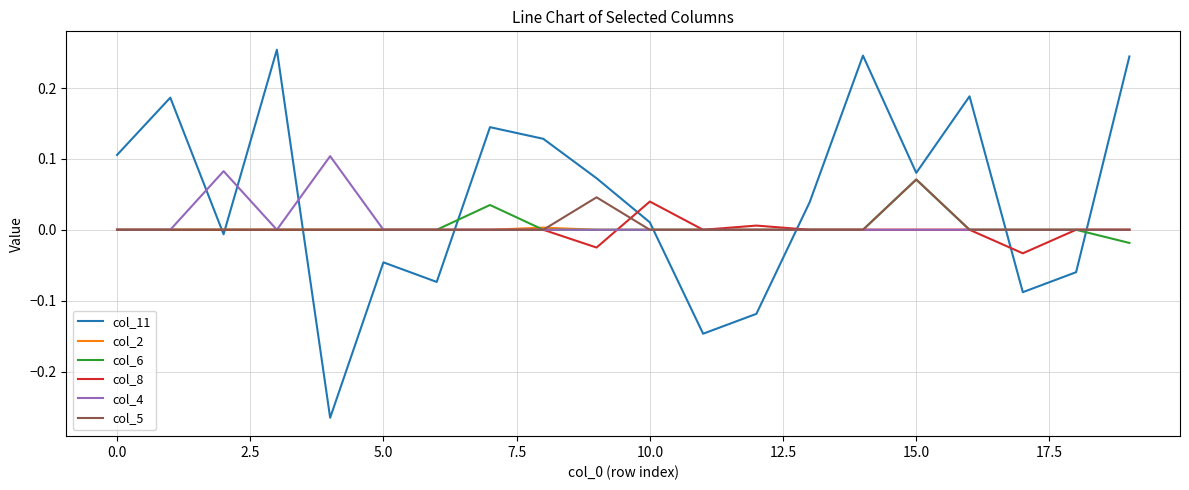

How many intersections are there between col_8 and col_11?

8